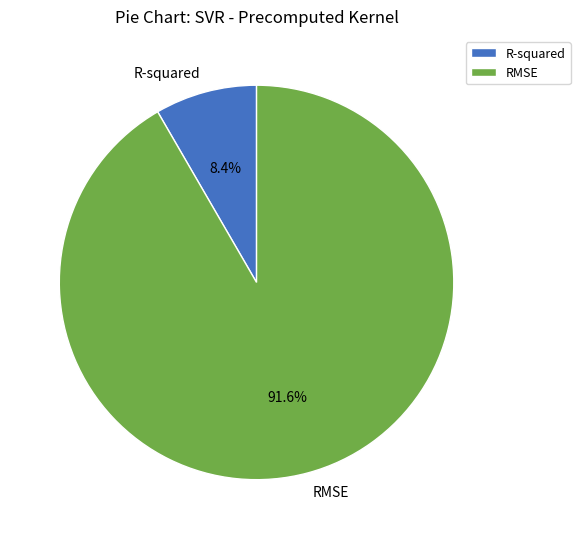

Which category has the smallest portion of the pie?

R-squared